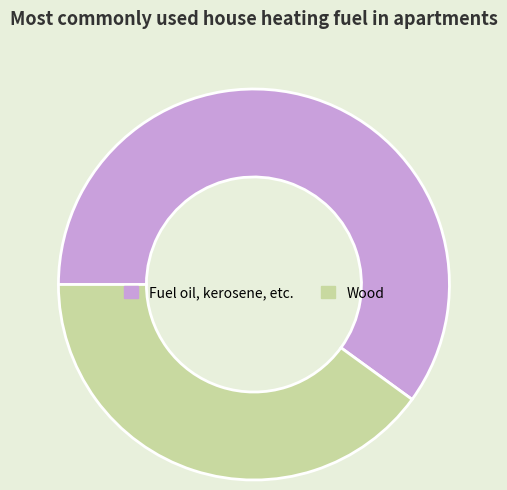

Is Fuel oil, kerosene, etc. the majority of the pie?

Yes